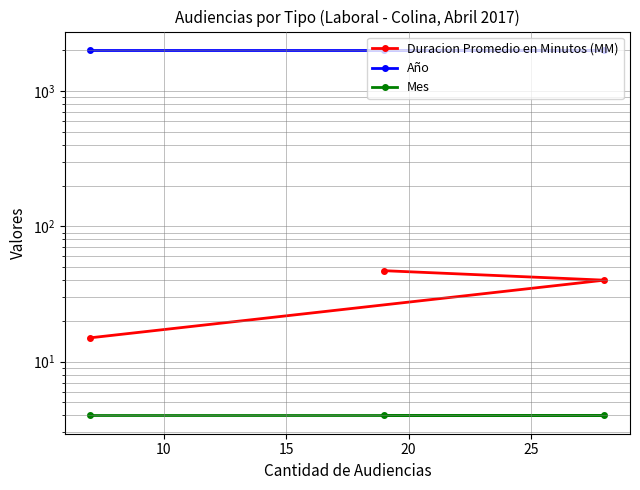

Does the chart display data point markers on the line(s)?

Yes